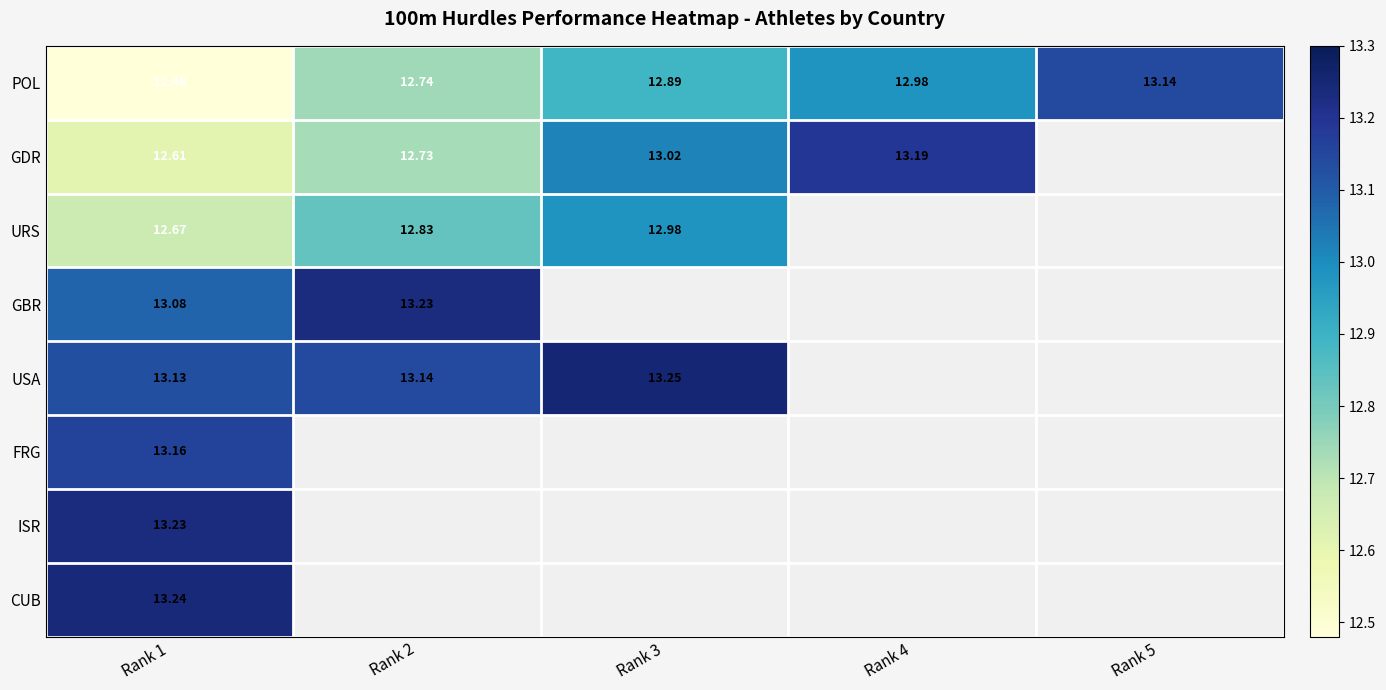

Which series has the largest total across all categories?

POL